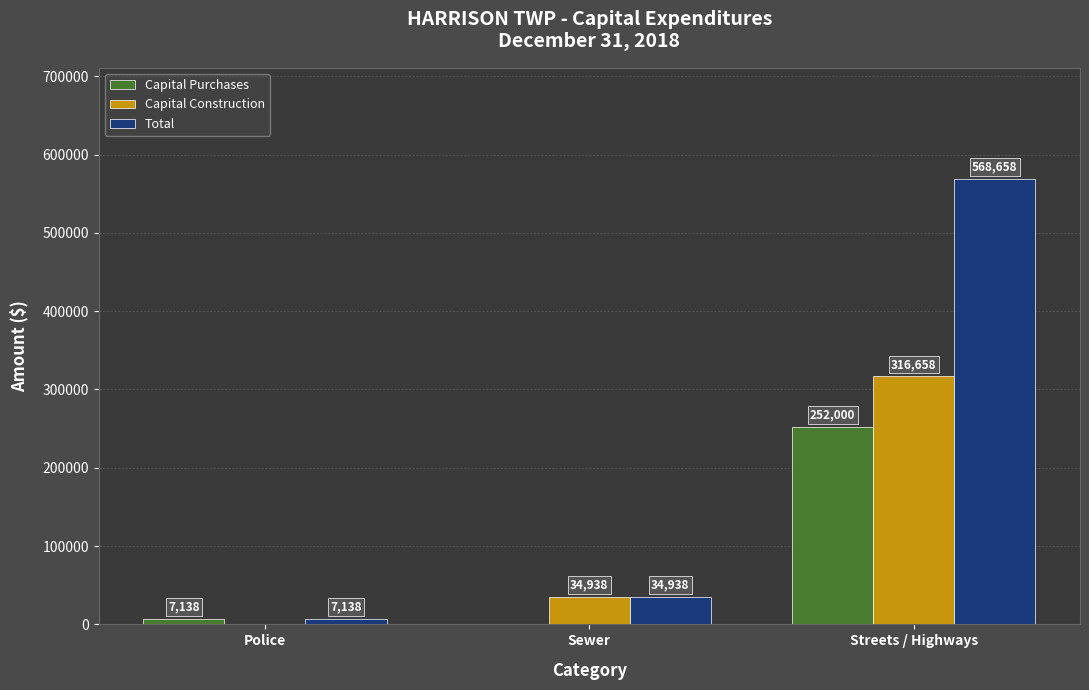

What is the sum of the Total values at Police and Streets / Highways?

575796